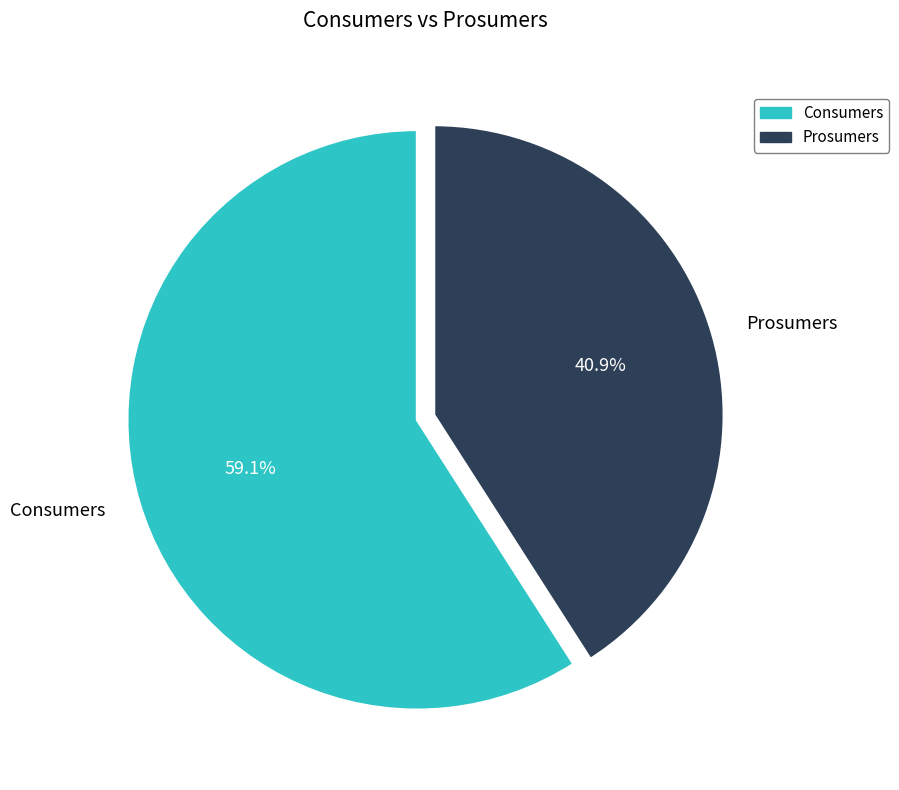

Does any single category account for the majority?

Yes